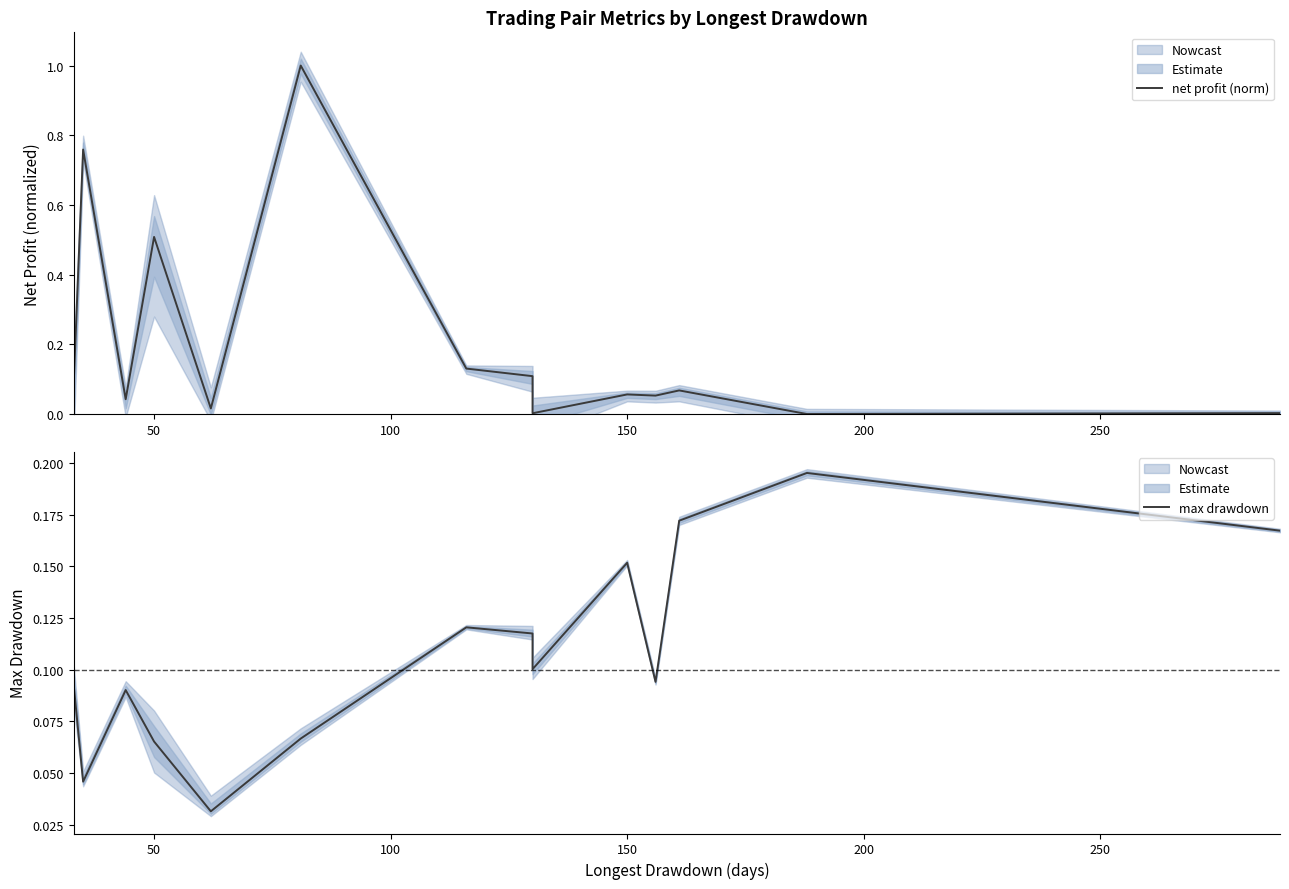

What is the label of the 10th point from the right?

200